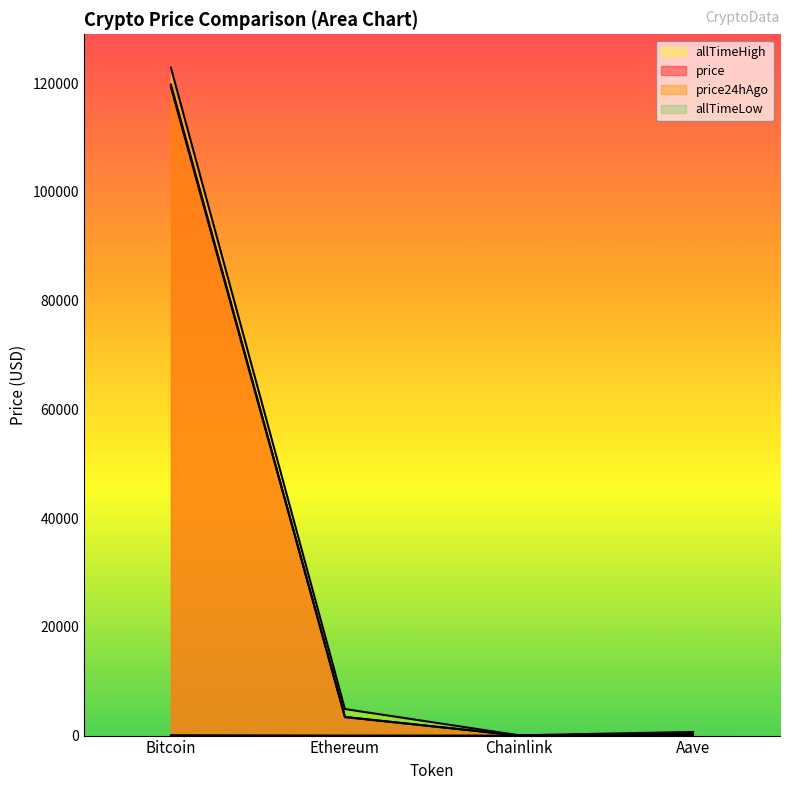

What are all the series names shown in the legend?

price, price24hAgo, allTimeHigh, allTimeLow